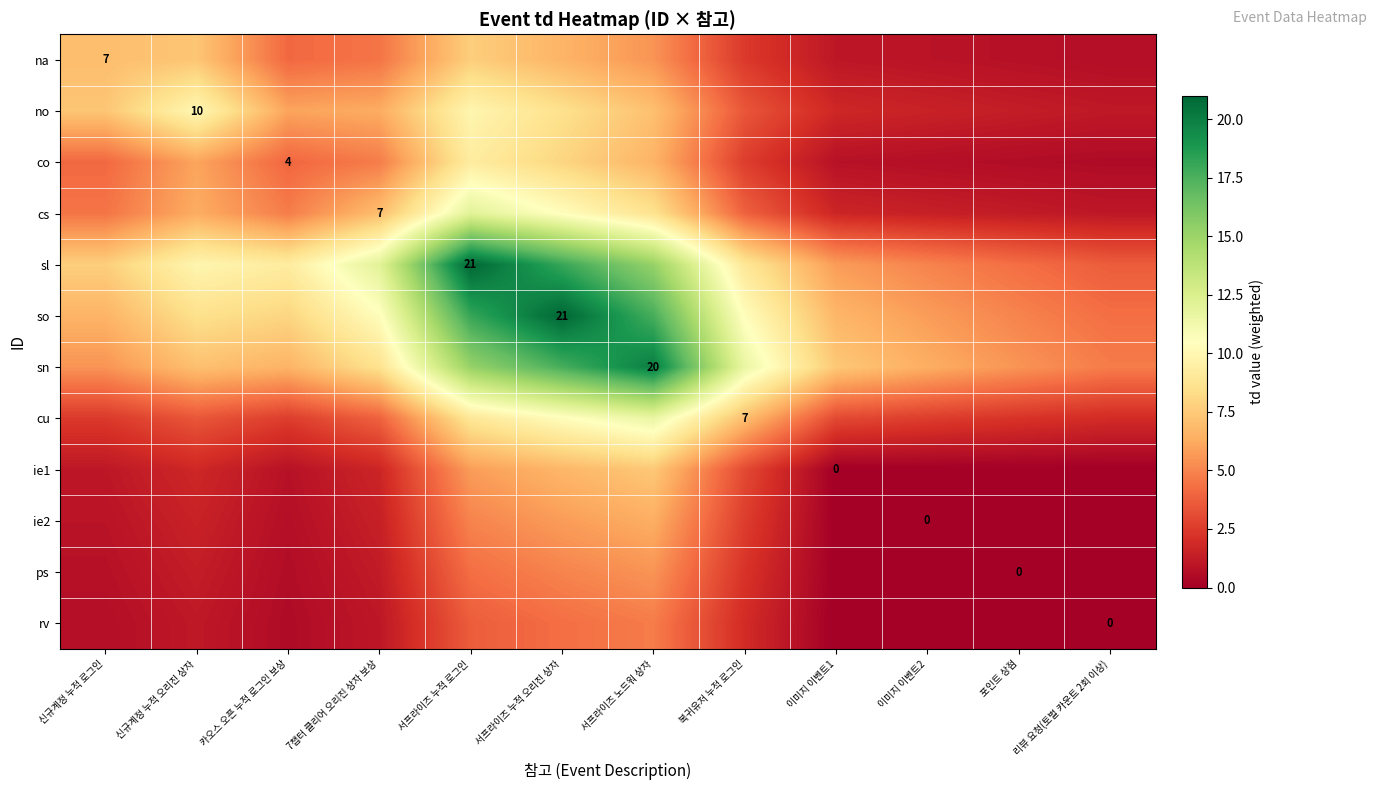

What is the approximate value of co at 서프라이즈 노드워 상자?

6.6